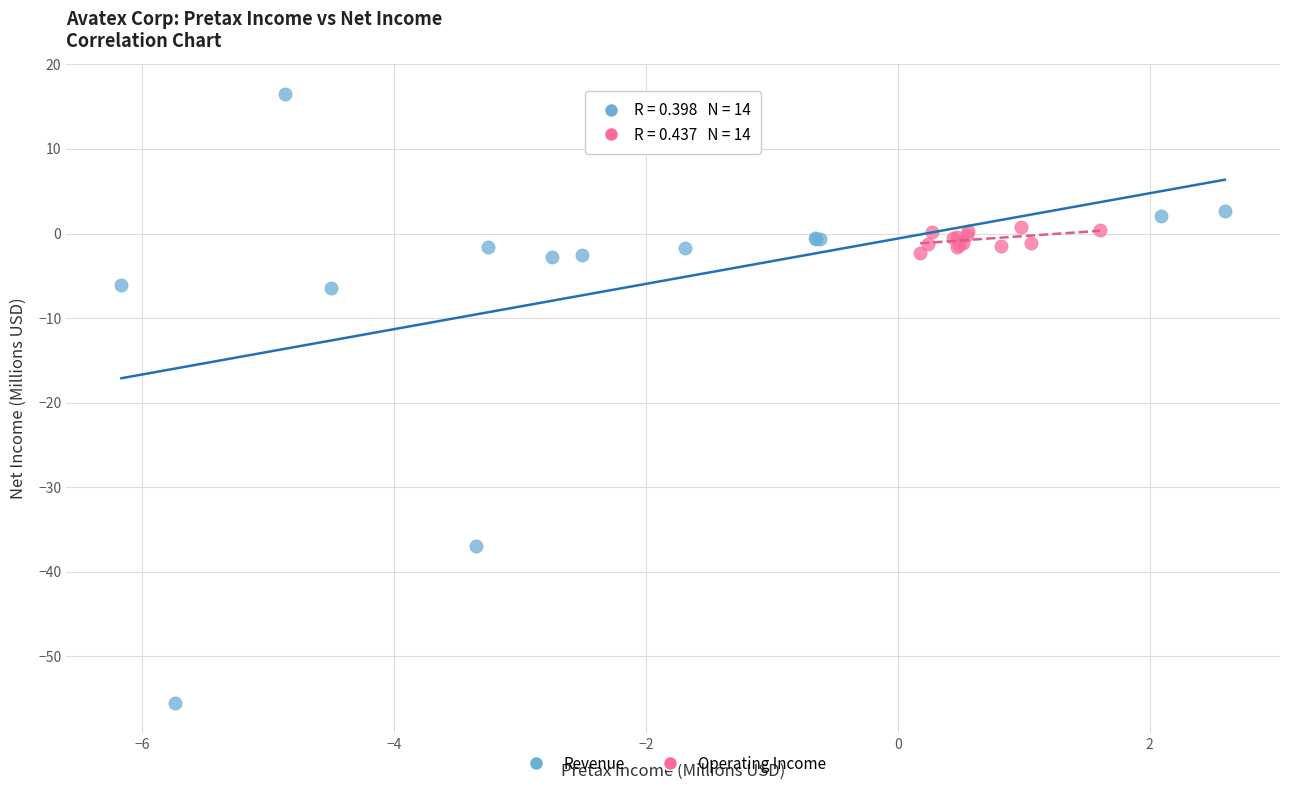

Which series reaches the minimum Y coordinate?

Revenue